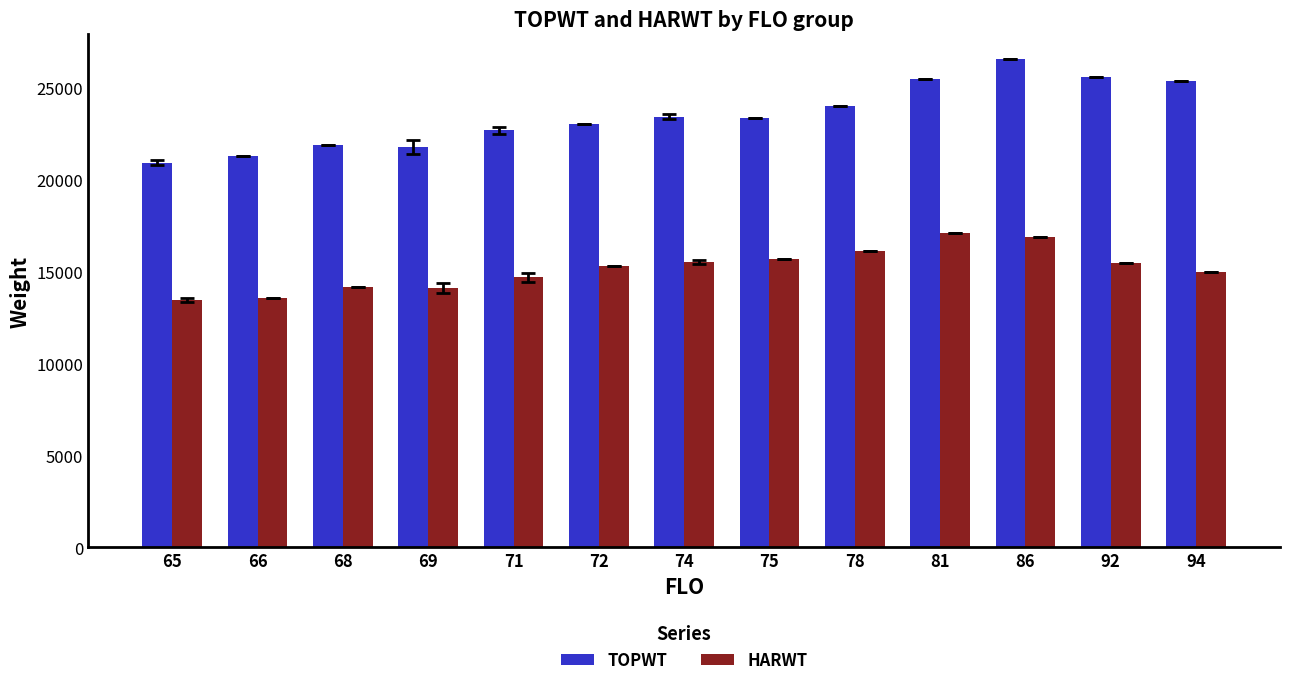

How many distinct data groups are displayed?

2